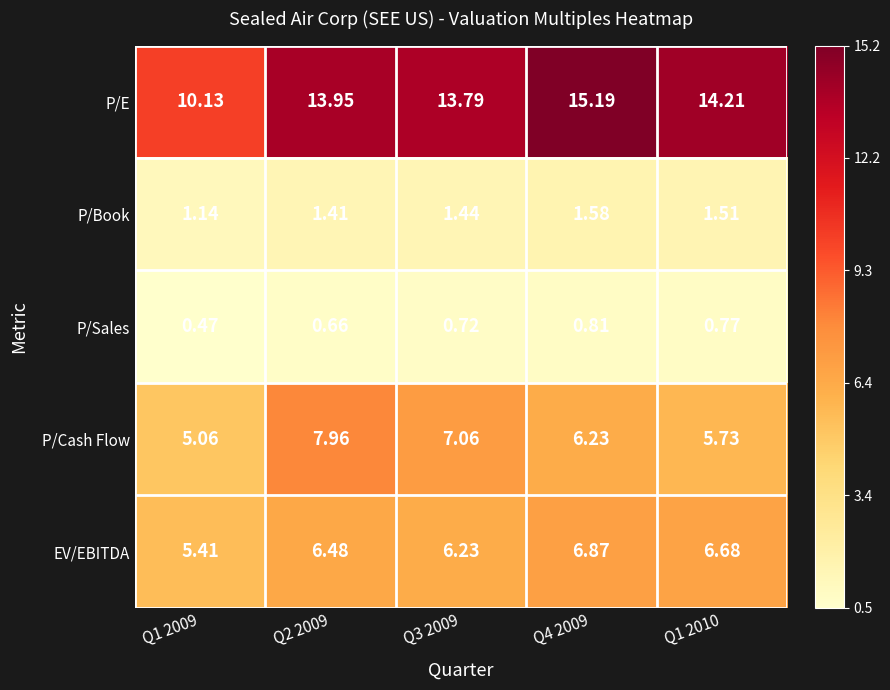

At which category is the sum across all series the highest?

Q4 2009